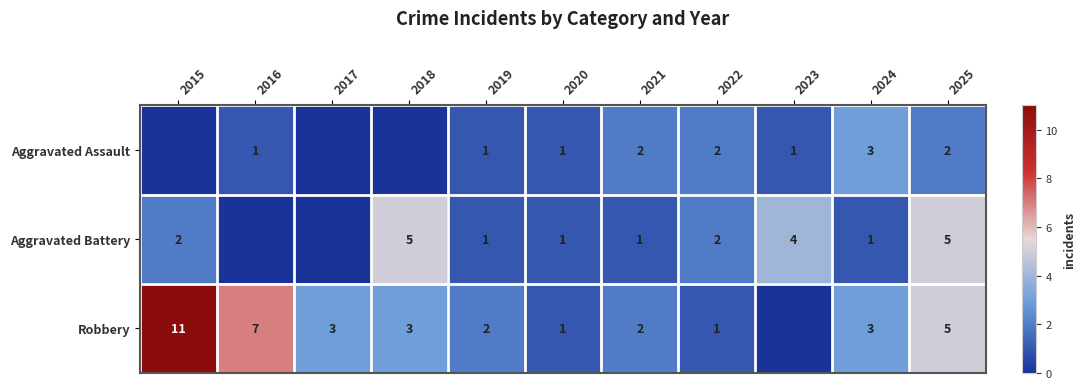

What is the sum of the Aggravated Assault values at 2021 and 2016?

3